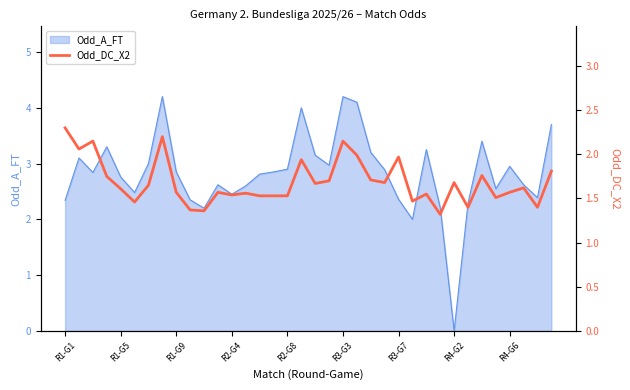

At which label does Odd_A_FT reach its minimum?

R4-G2